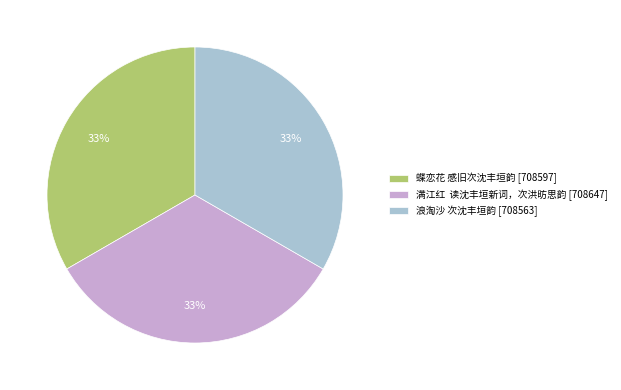

To the nearest percent, what portion does 浪淘沙 次沈丰垣韵 [708563] represent?

33%